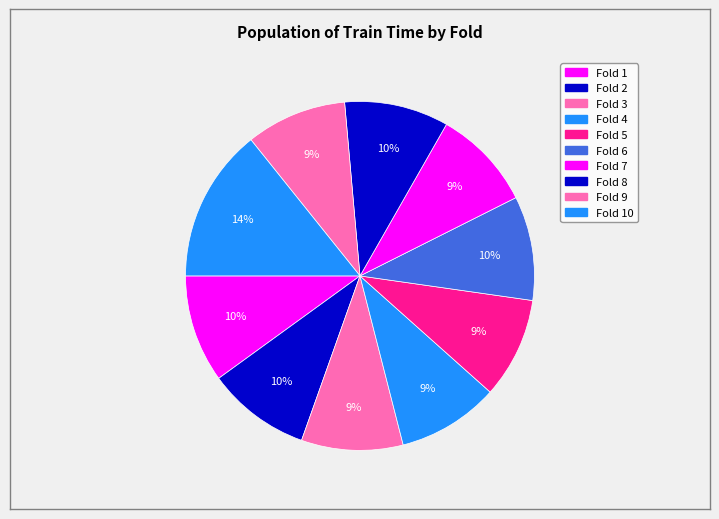

What is the total percentage of Fold 4 and Fold 5?

18.8%